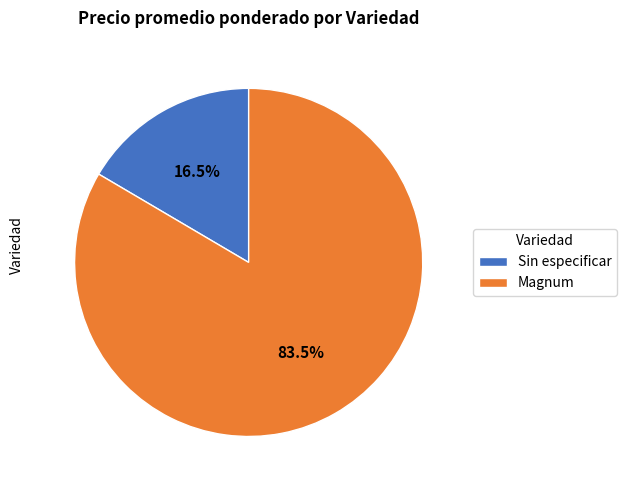

How much of the chart is everything except Magnum?

16.5%